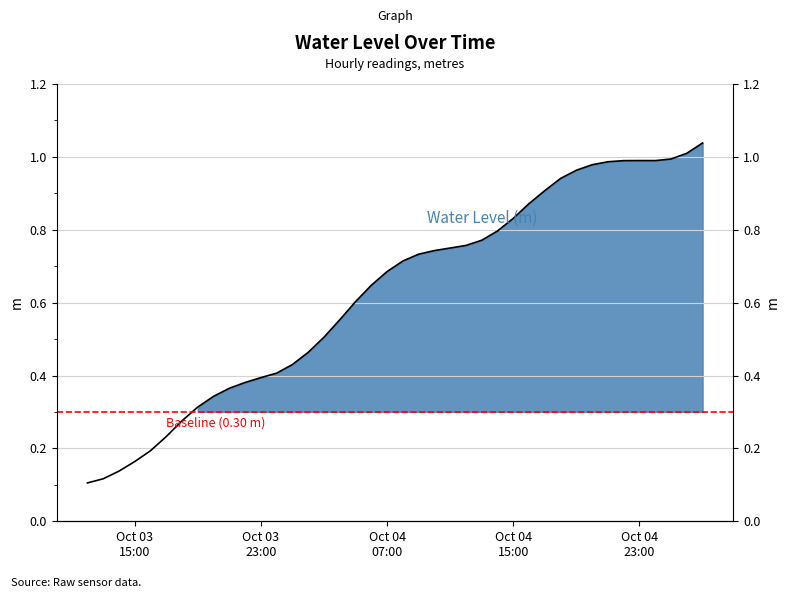

Where is the first local maximum?

Oct 04 23:00